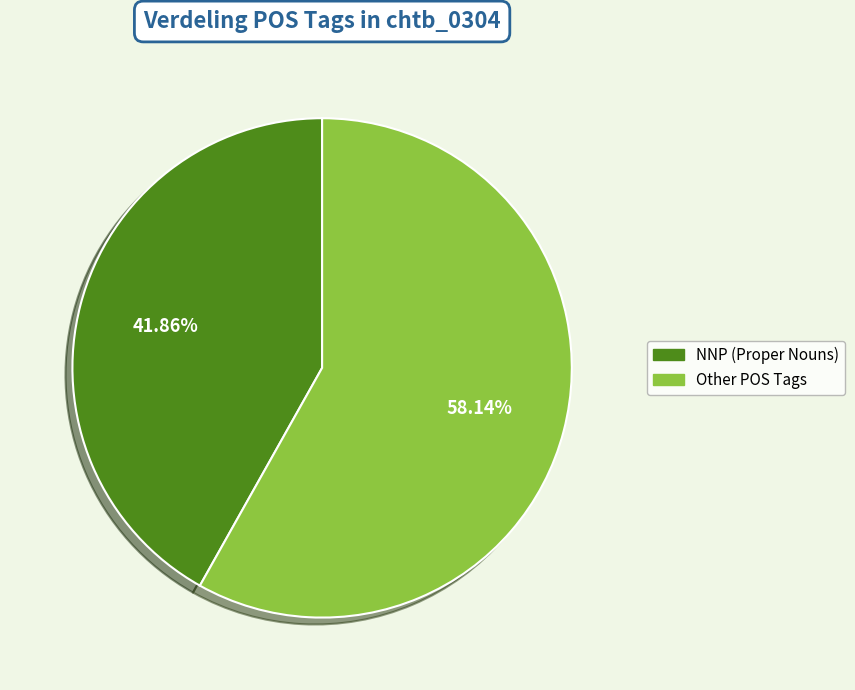

Is there a majority slice in this chart?

Yes